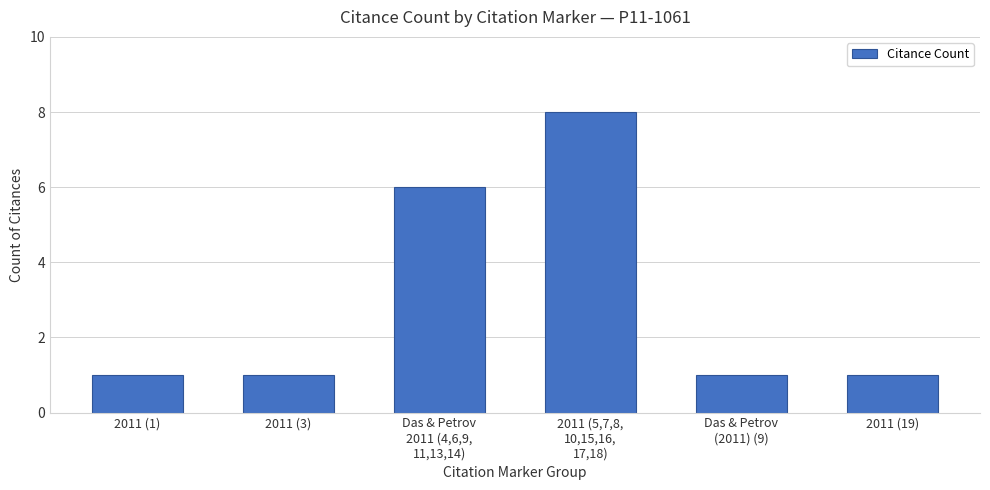

What is the label of the 6th bar from the right?

2011 (1)